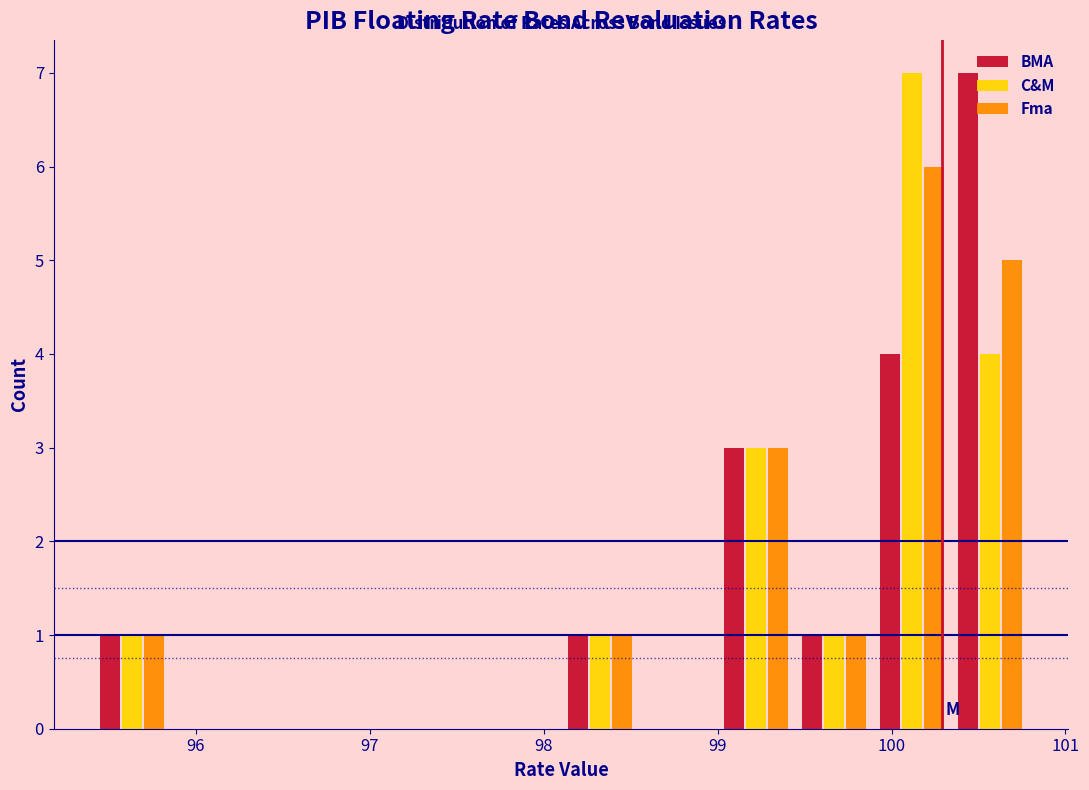

In the C&M series, which range on the x-axis has the tallest bar?

99.9 to 100.3